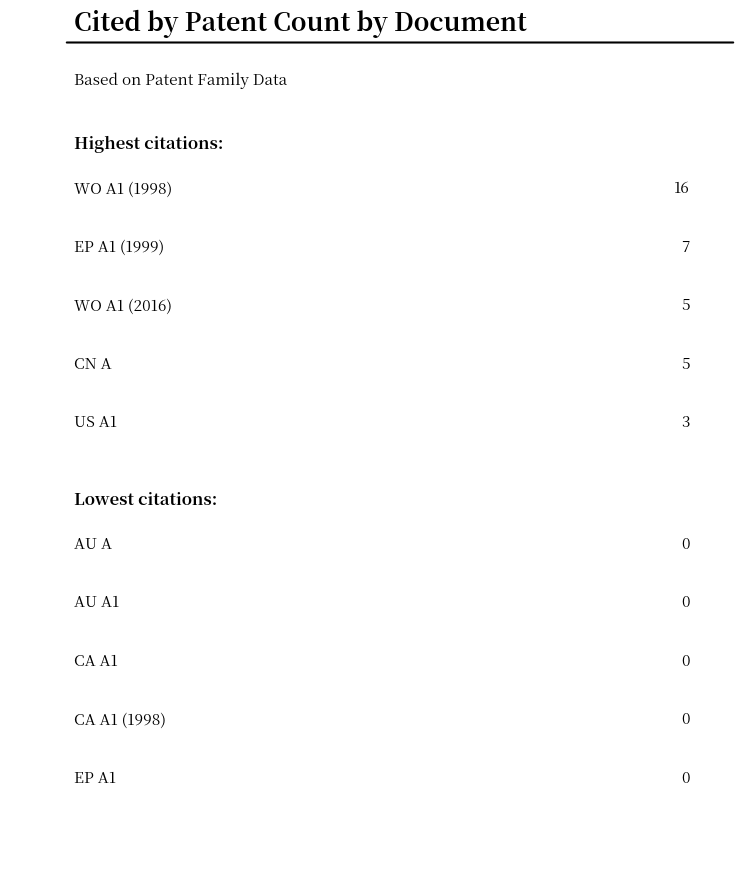

Are the bars grouped side by side (vs. stacked)?

No